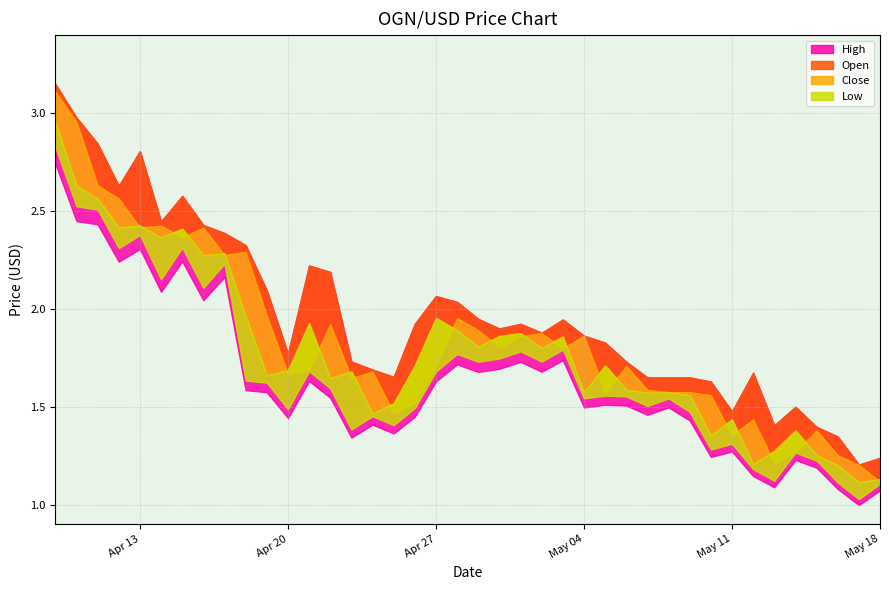

Which series has the largest total across all categories?

High